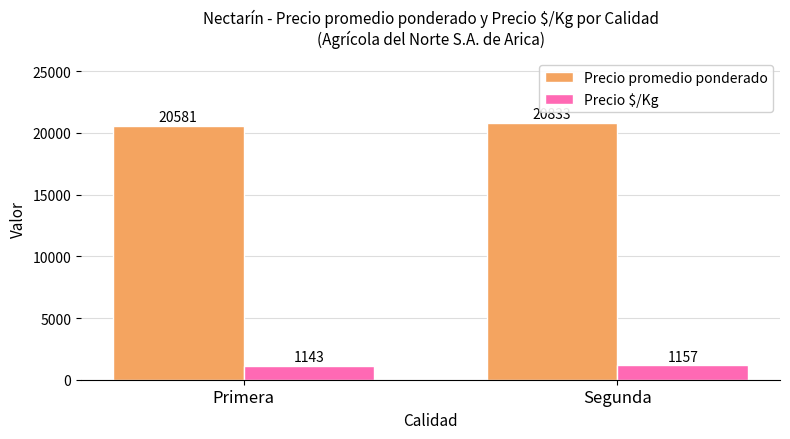

Which series changed the most between Primera and Segunda?

Precio promedio ponderado